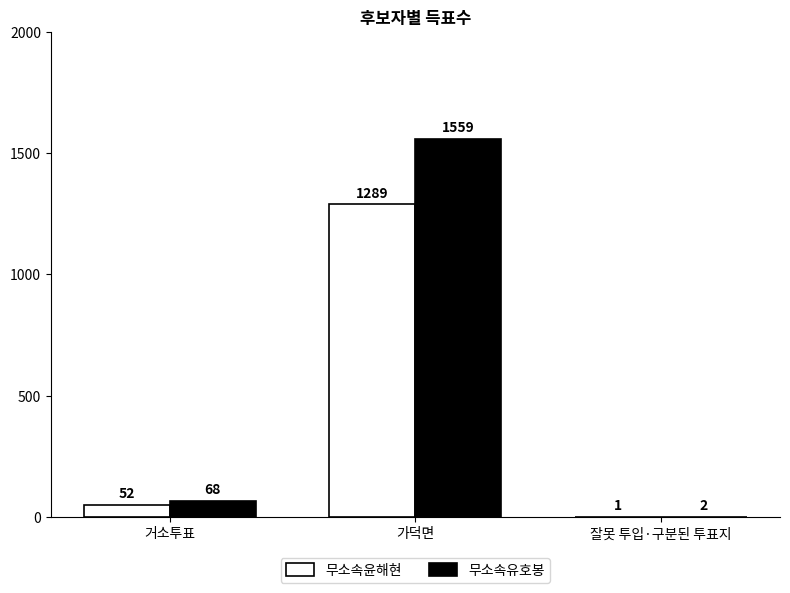

Which series changed the most between 가덕면 and 잘못 투입·구분된 투표지?

무소속유호봉